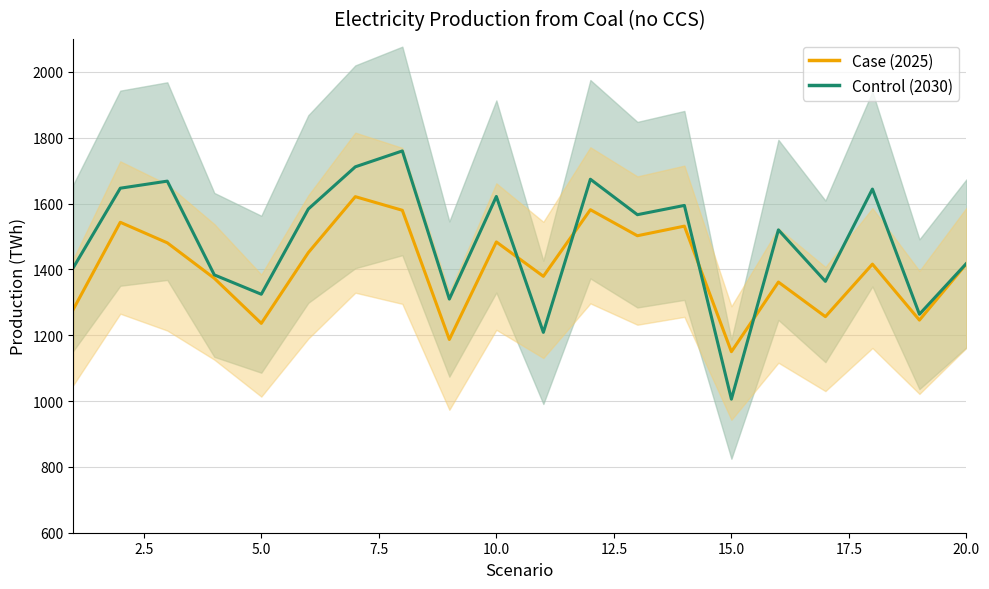

Does the chart have visible grid lines?

Yes